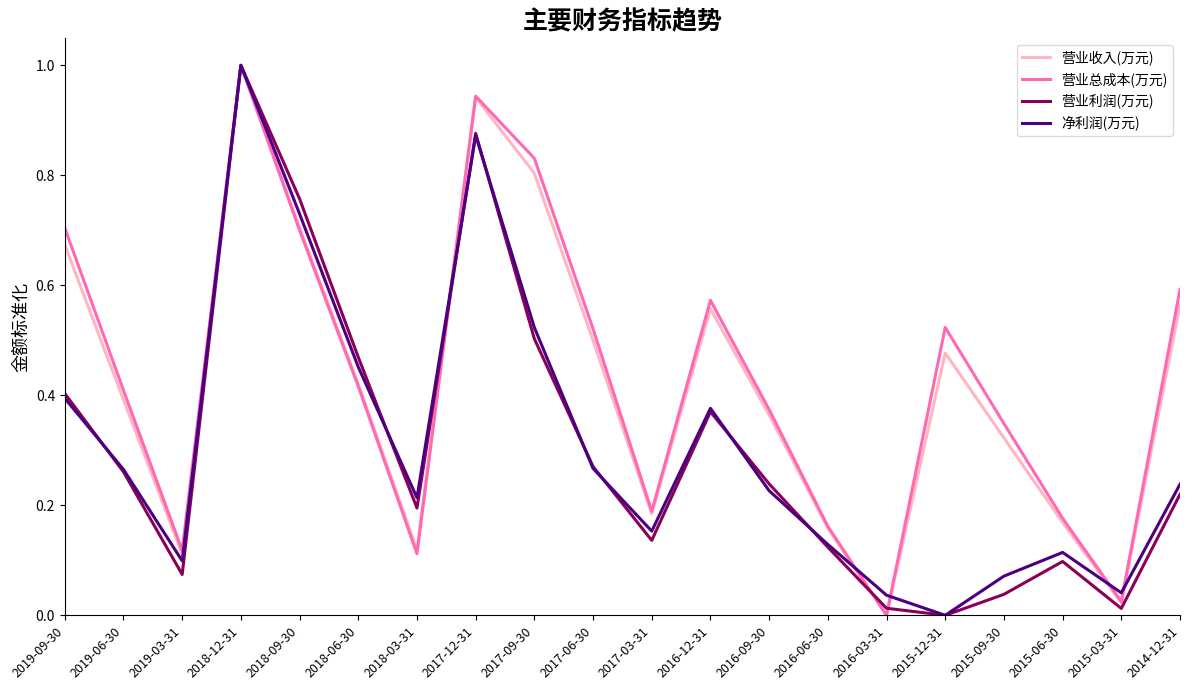

What are all the series names shown in the legend?

营业收入(万元), 营业总成本(万元), 营业利润(万元), 净利润(万元)